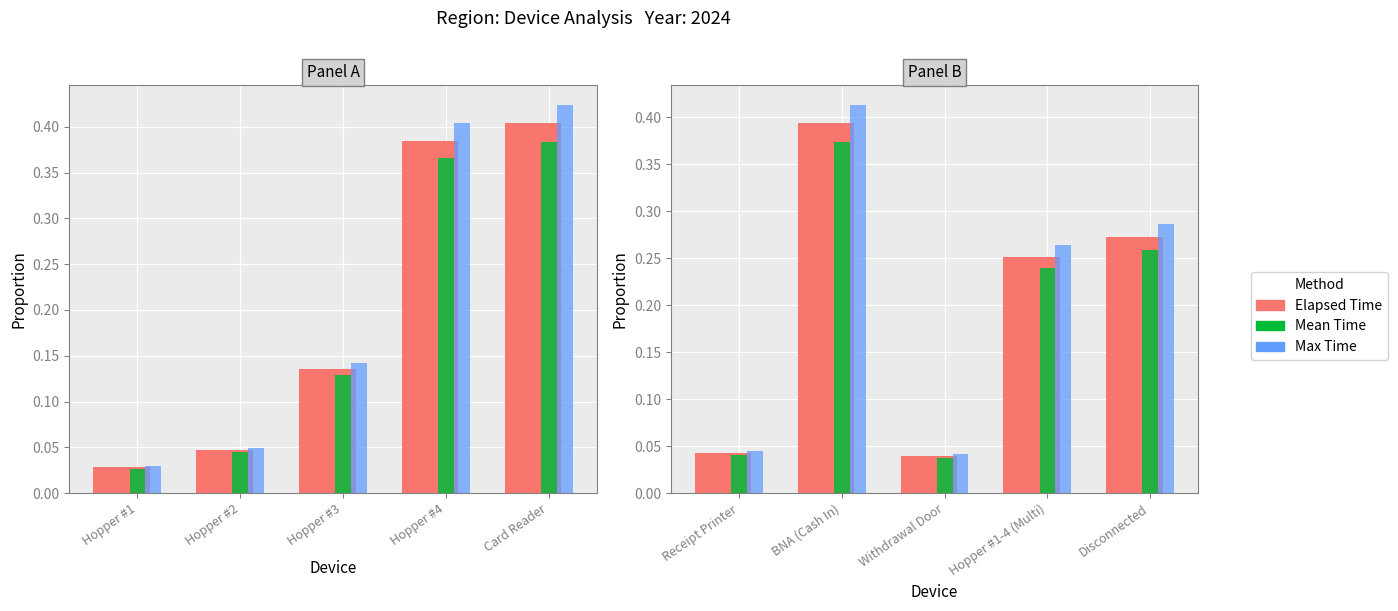

What is the value of the Mean Time bar at the 2nd from the left?

0.4